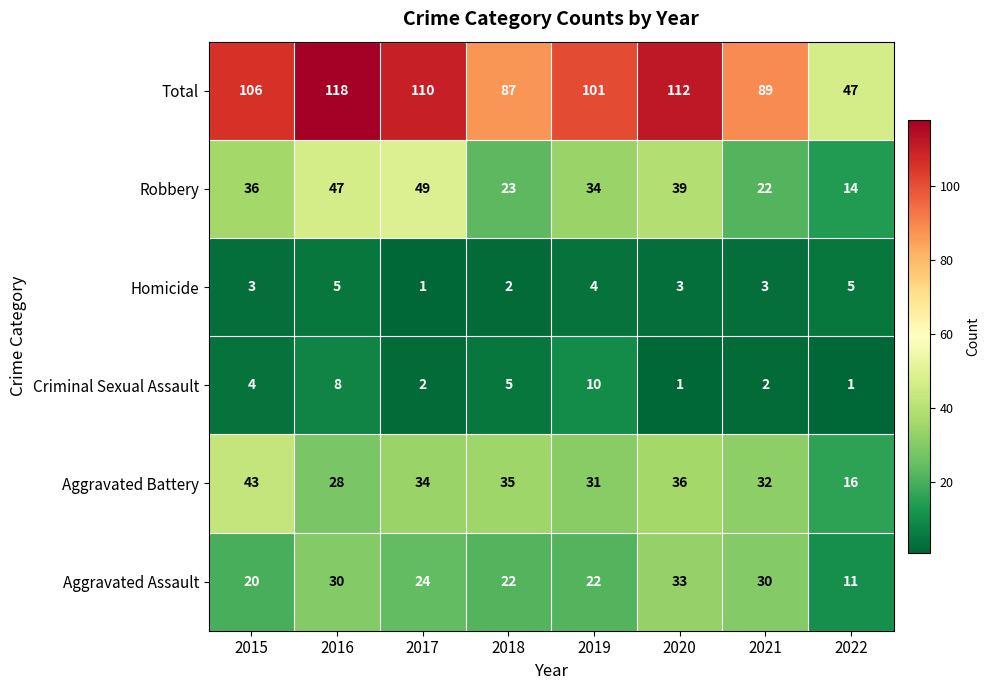

Read the Homicide value at 2016.

5